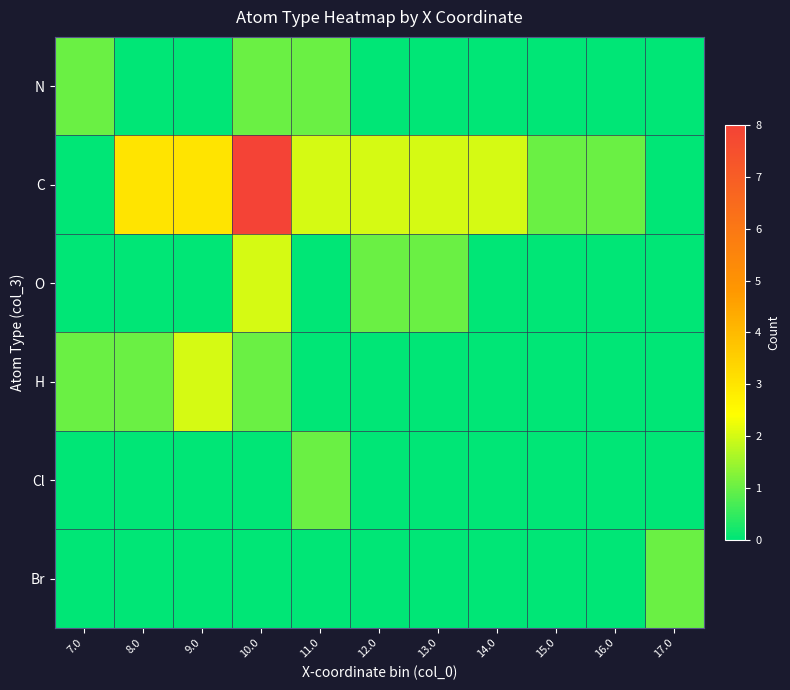

Which series has the widest spread of values?

C